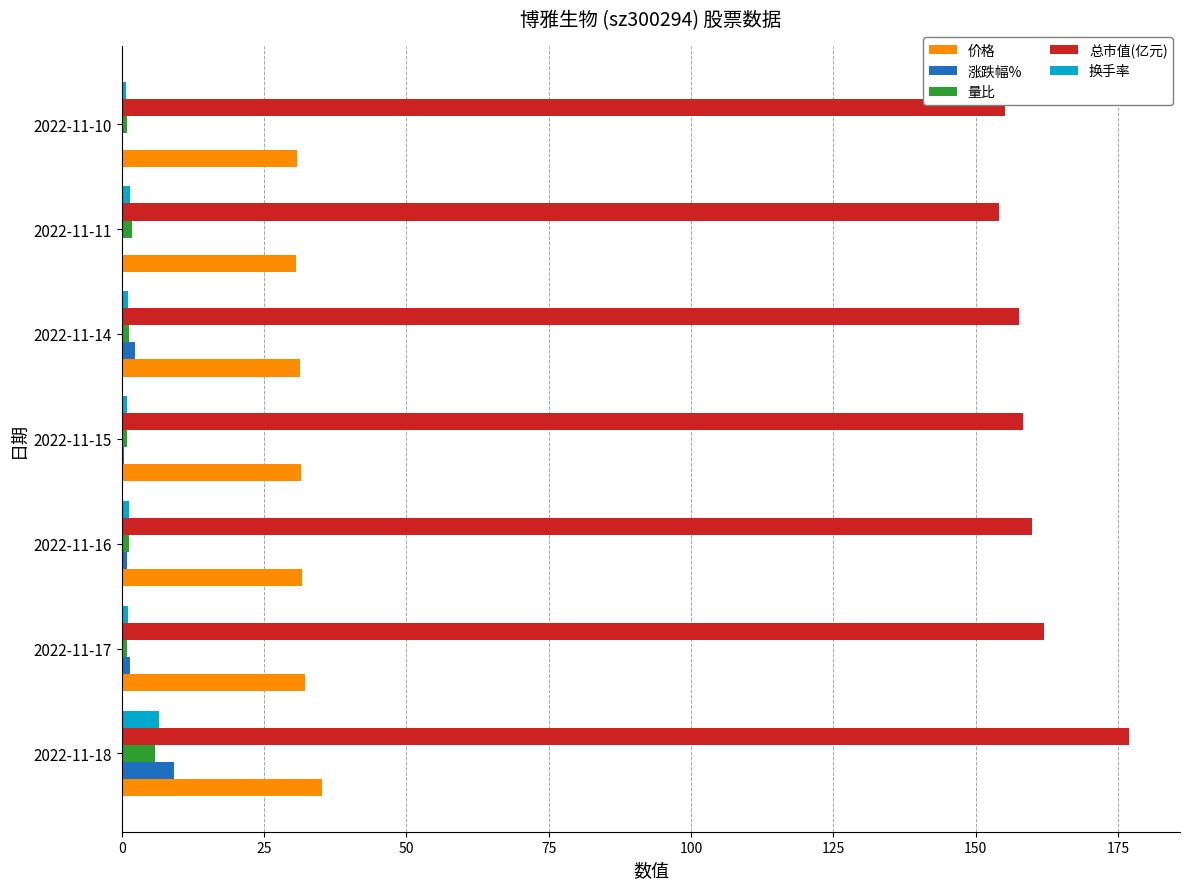

Is the value of 总市值(亿元) at 2022-11-10 greater than the value of 换手率 at 2022-11-15?

Yes